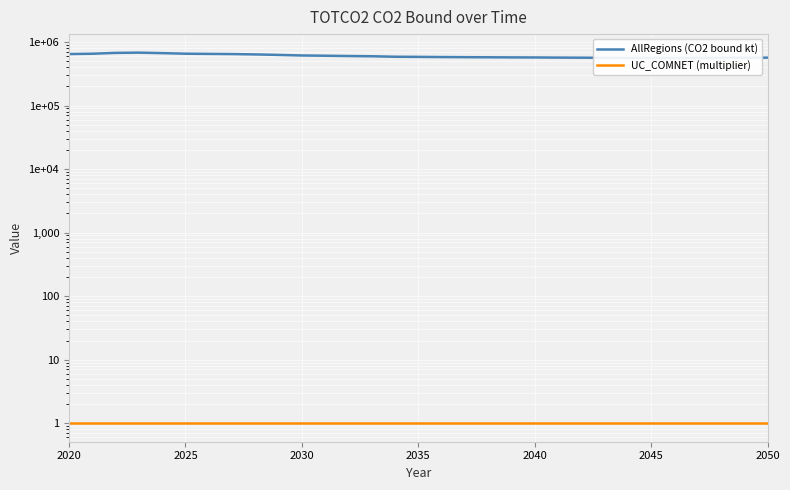

Is the value of UC_COMNET (multiplier) at 2025 greater than the value of AllRegions (CO2 bound kt) at 2025?

No